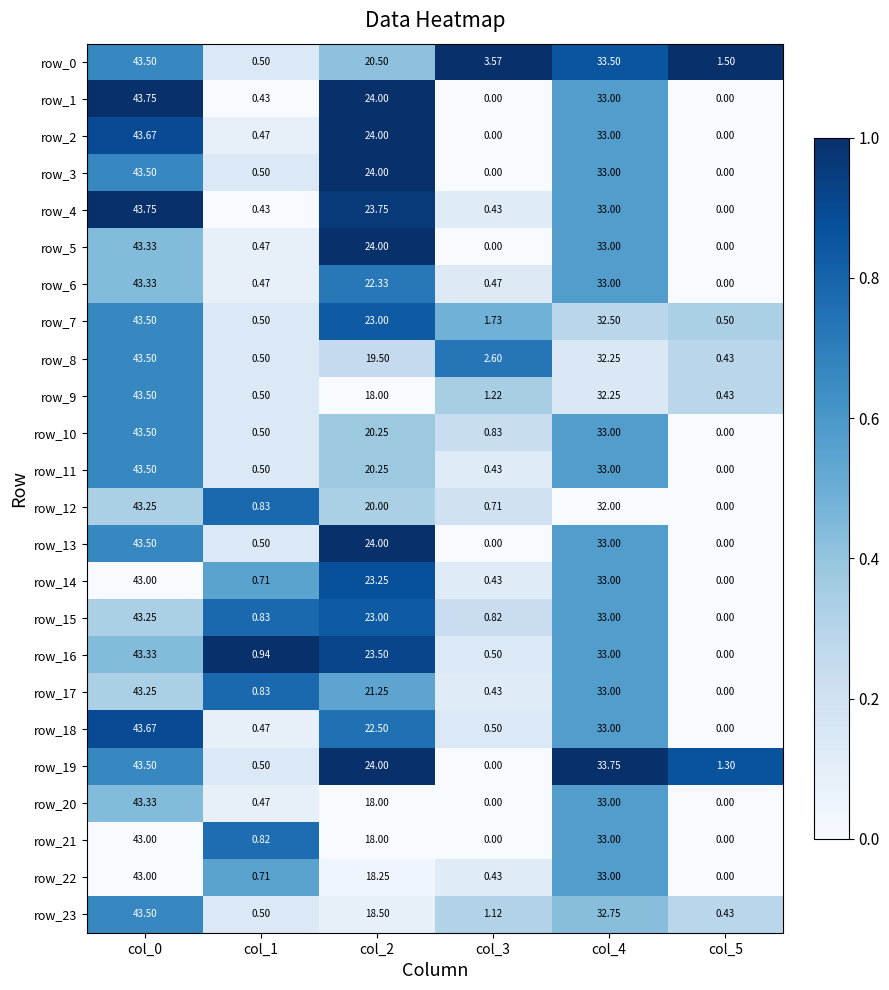

Is the value of row_12 at col_0 greater than the value of row_14 at col_3?

Yes